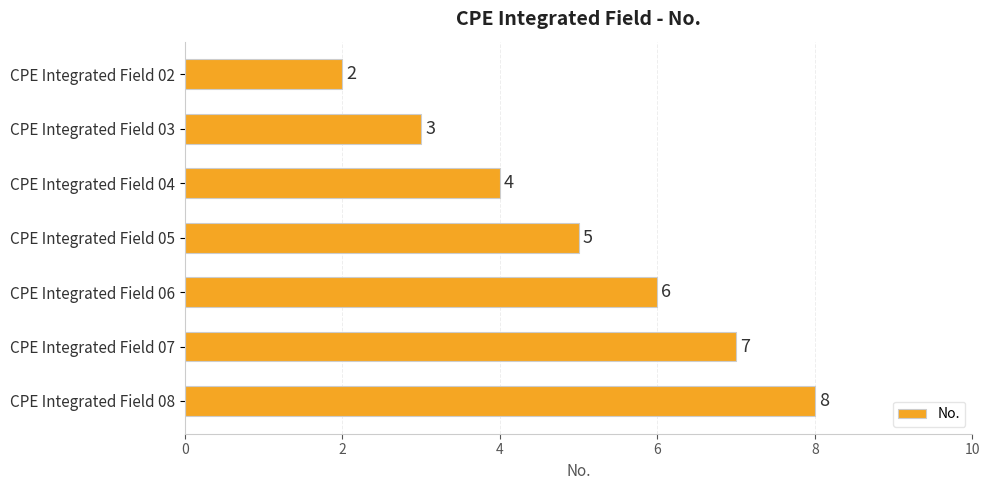

Where is the data nearest to the value 5?

CPE Integrated Field 05